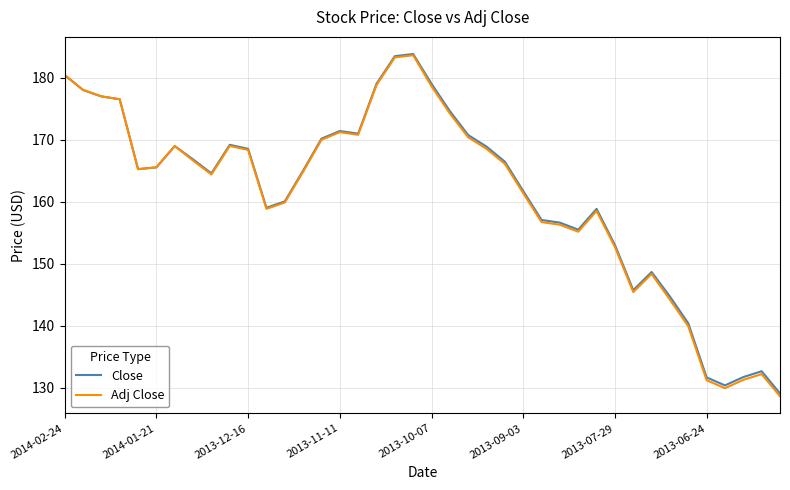

Which series has the largest range (max minus min)?

Adj Close